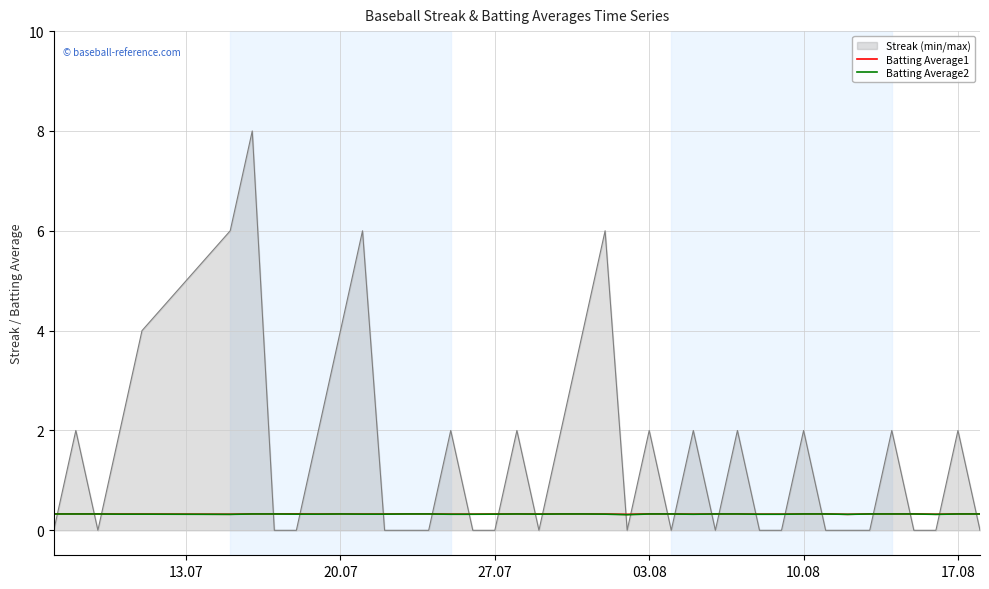

Which series has the widest spread of values?

Streak (min/max)